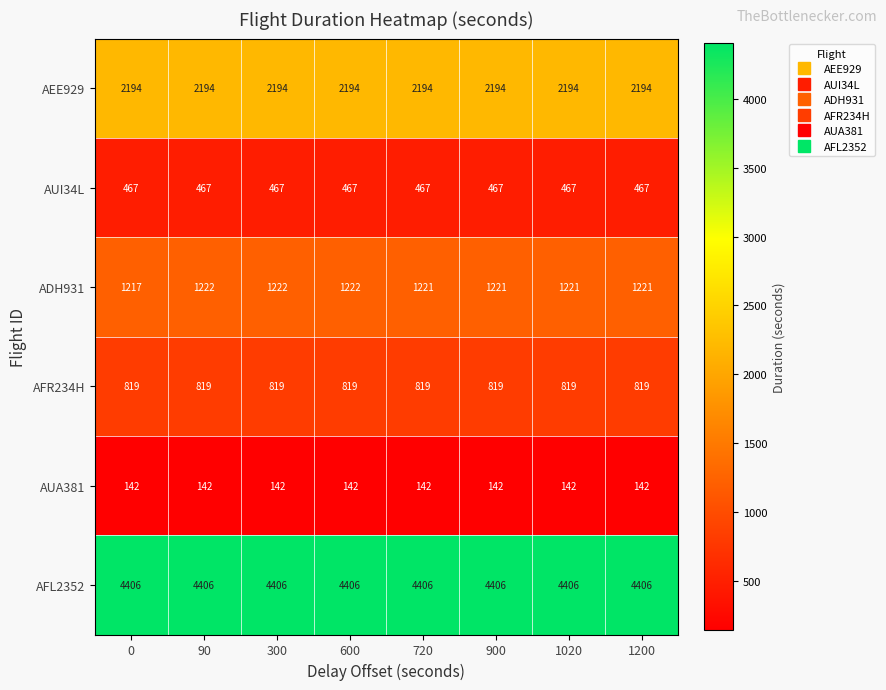

At 600, list the series in order from largest to smallest.

AFL2352, AEE929, ADH931, AFR234H, AUI34L, AUA381